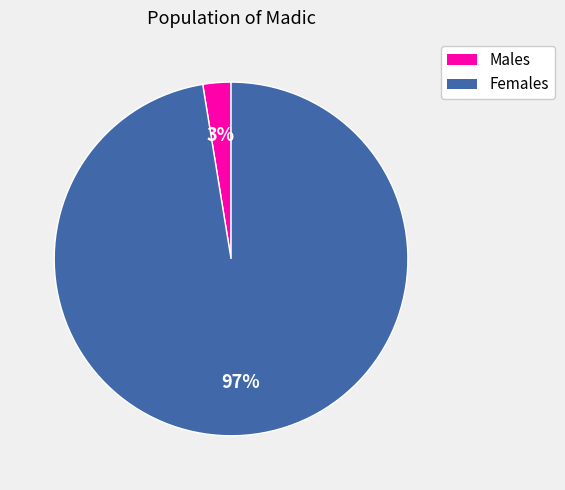

How many segments does this pie chart have?

2